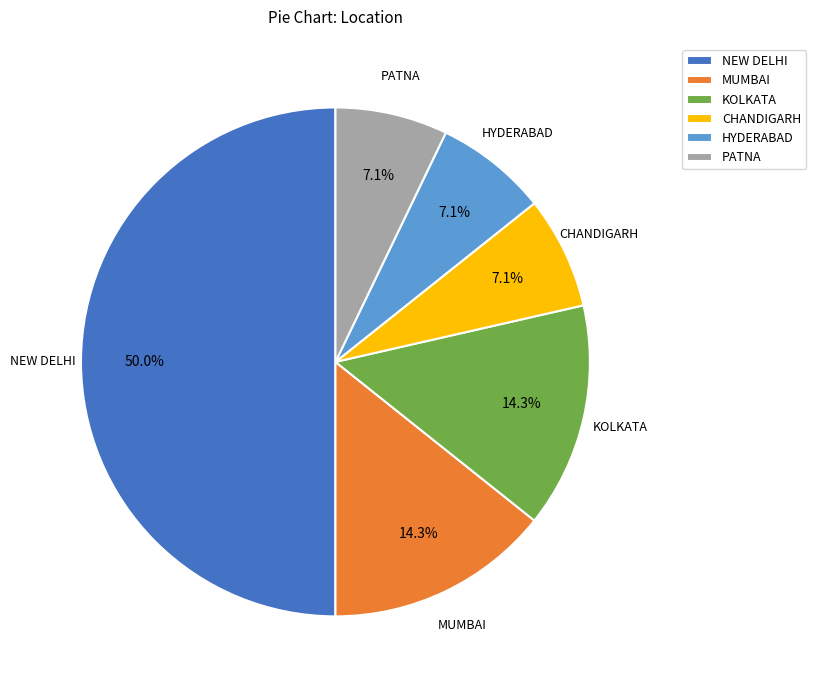

True or false: NEW DELHI accounts for 50% of the total.

True